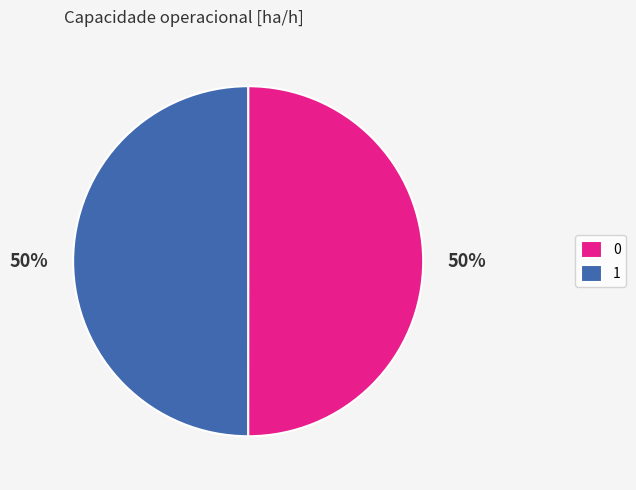

Is the sum of 0 and 1 greater than half?

Yes